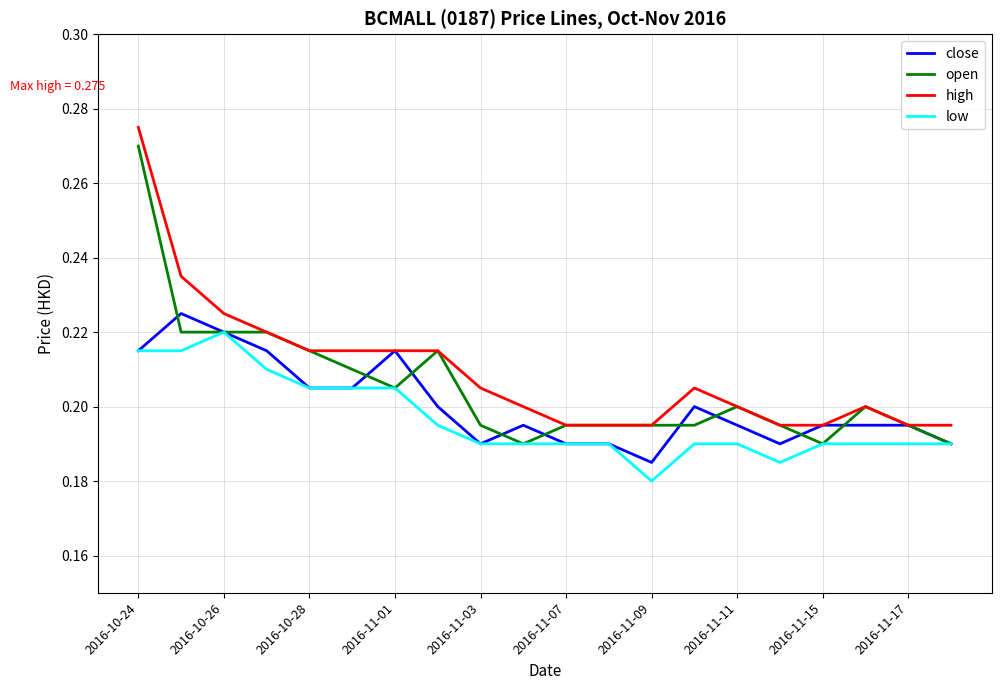

True or false: close and low intersect in this chart.

False